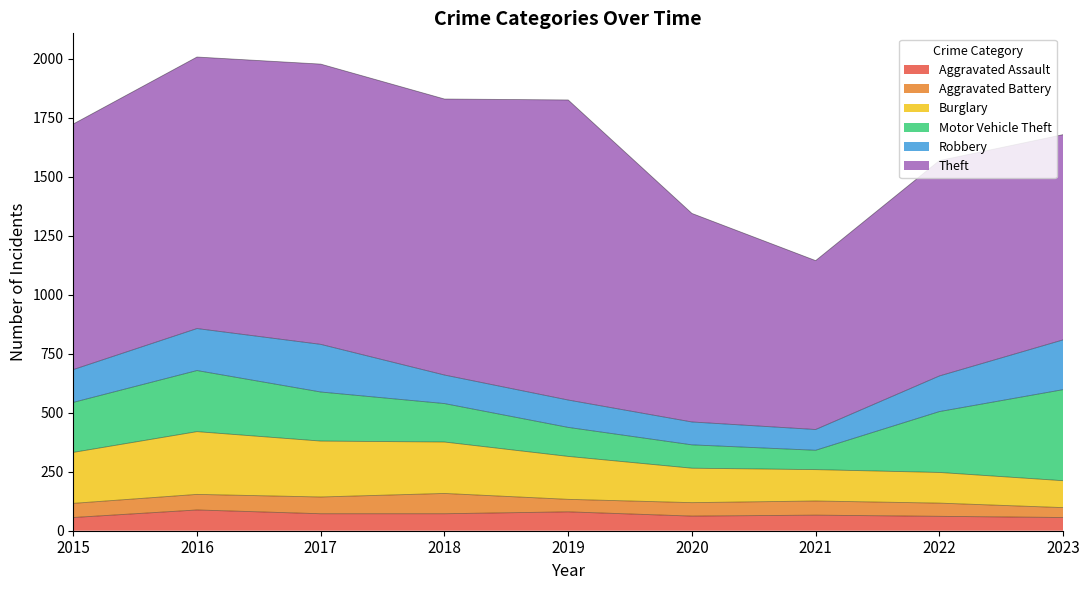

How many interior local peaks does the Robbery series have?

1